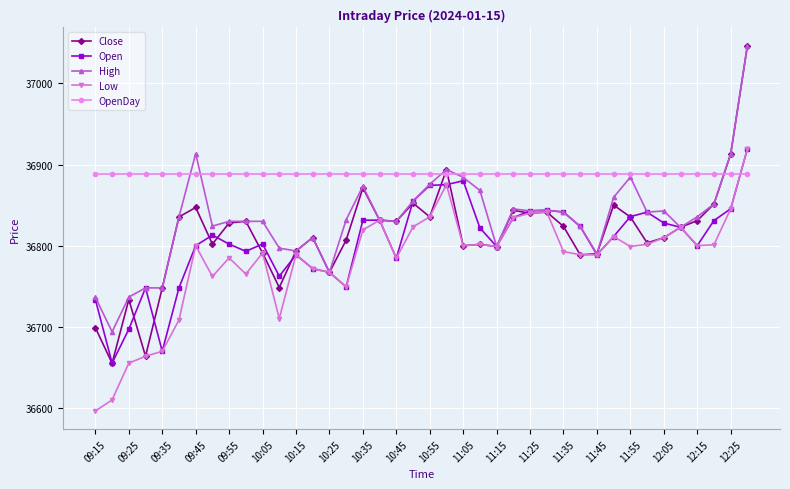

True or false: Low has more than 1 interior local peaks.

True